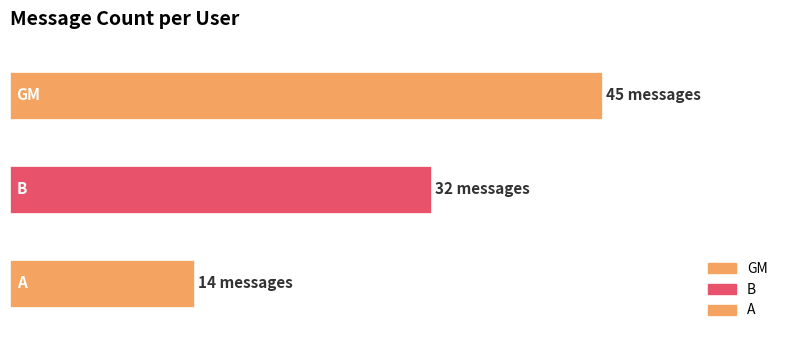

Rank the categories by value from highest to lowest.

GM, B, A